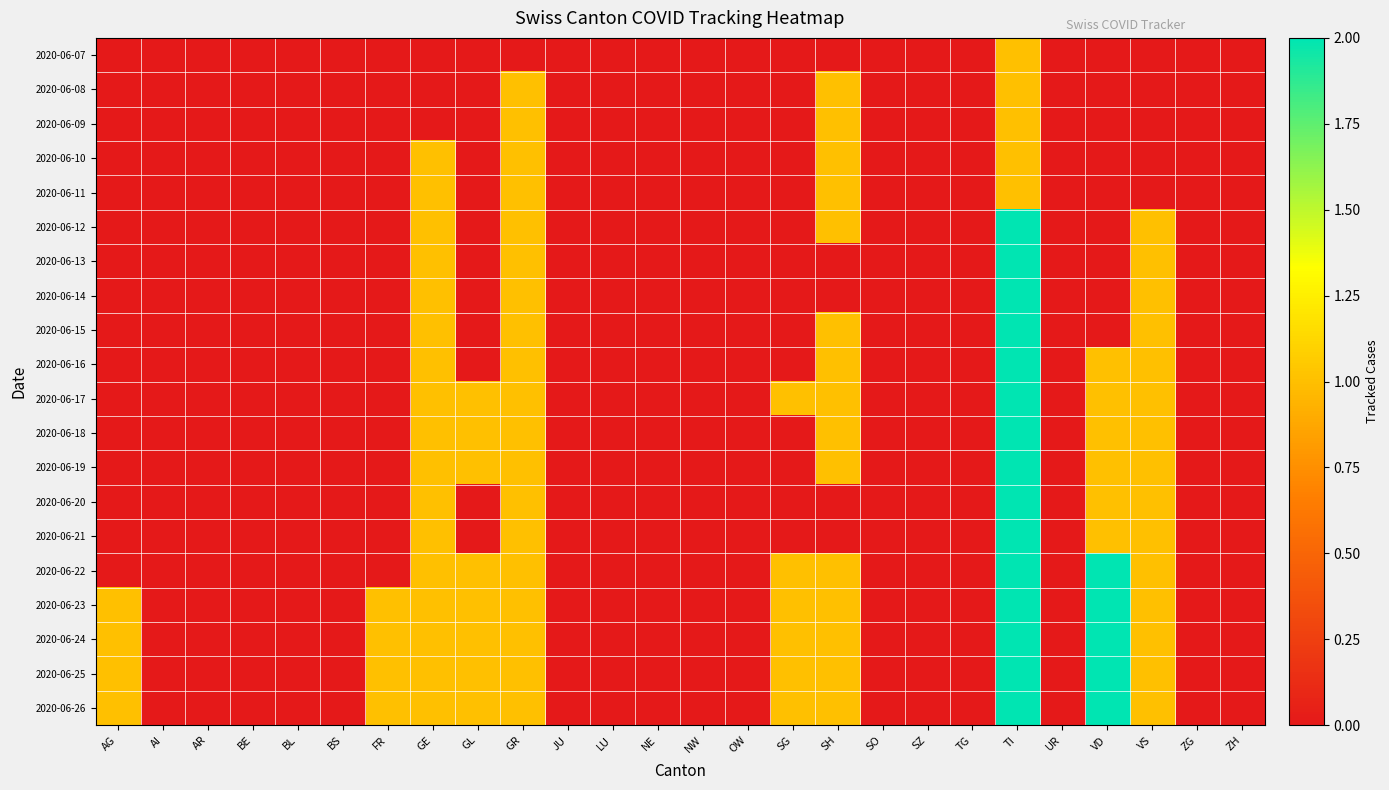

Rank the series at GE from highest to lowest value.

2020-06-10, 2020-06-11, 2020-06-12, 2020-06-13, 2020-06-14, 2020-06-15, 2020-06-16, 2020-06-17, 2020-06-18, 2020-06-19, 2020-06-20, 2020-06-21, 2020-06-22, 2020-06-23, 2020-06-24, 2020-06-25, 2020-06-26, 2020-06-07, 2020-06-08, 2020-06-09